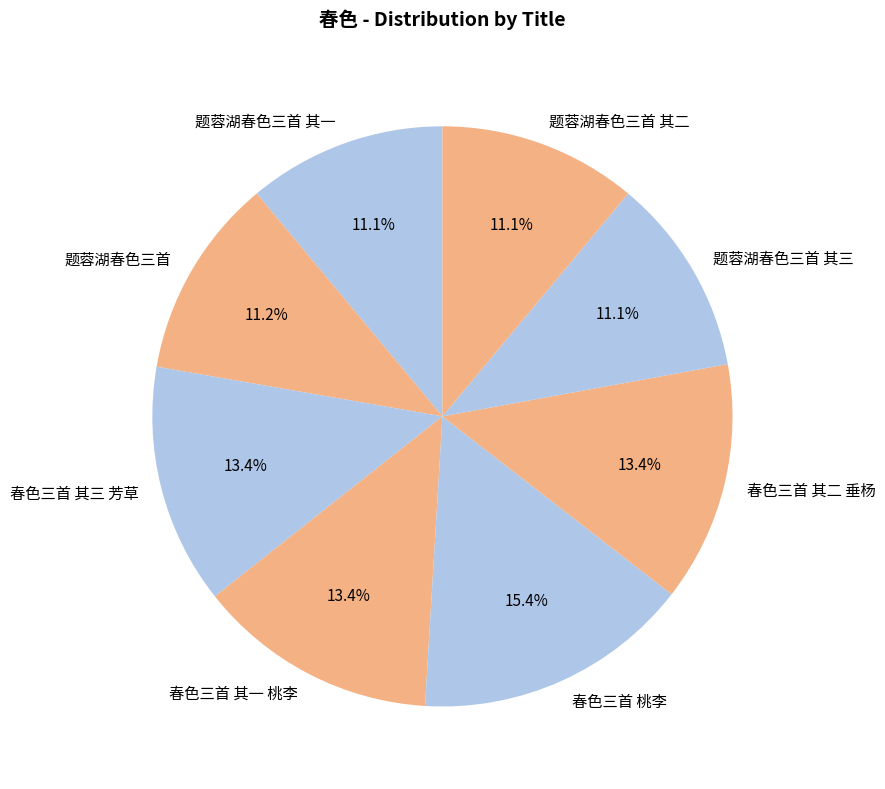

Which slice is the largest?

春色三首 桃李